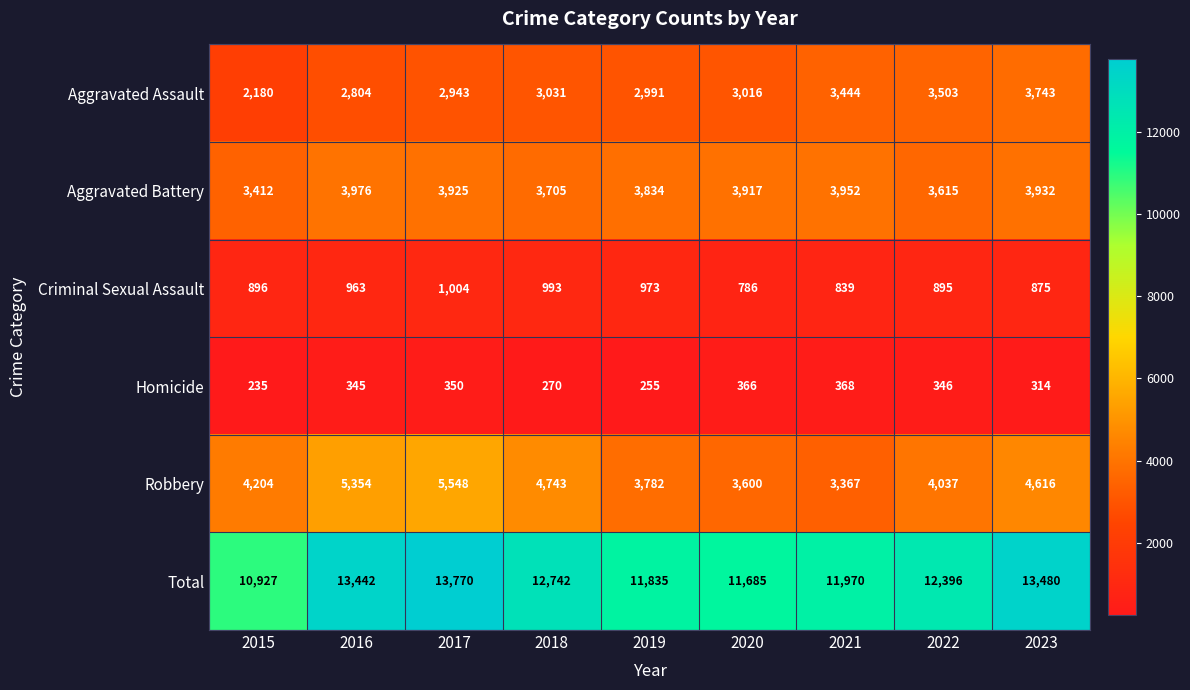

What is the sum of all Aggravated Assault values?

27655